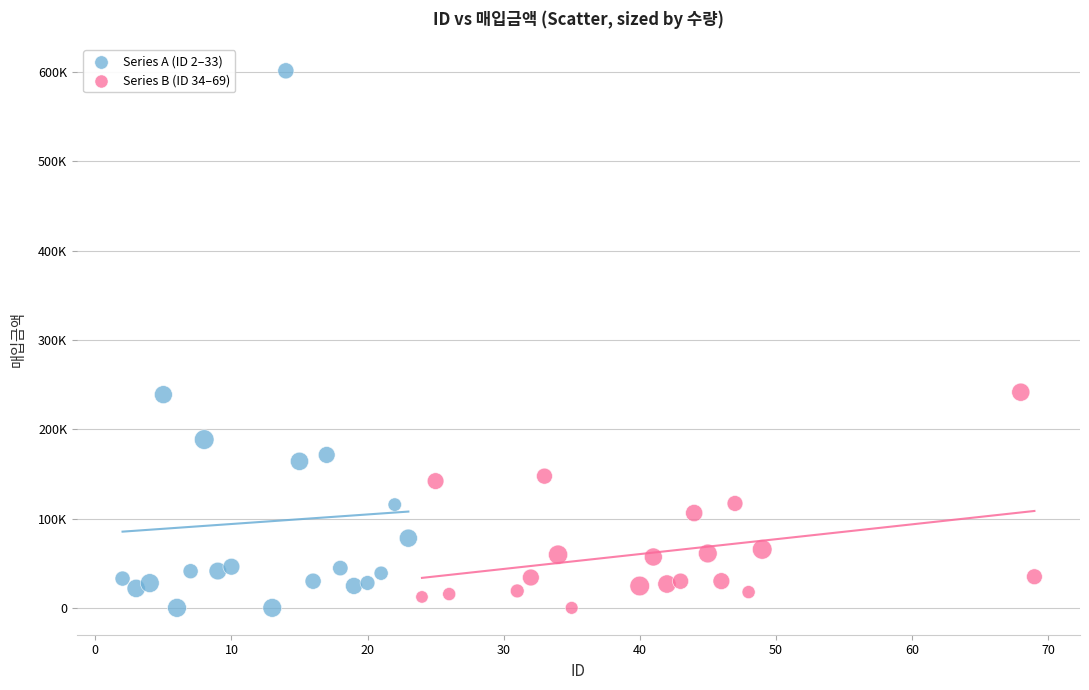

What are all the series names shown in the legend?

Series A (ID 2–33), Series B (ID 34–69)